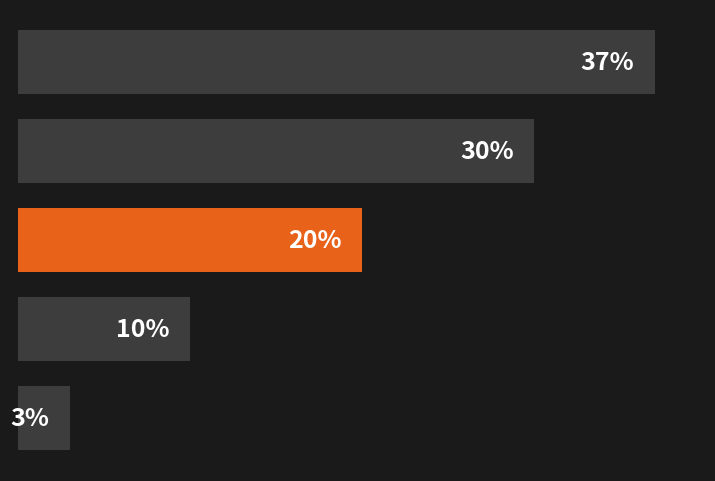

Does the chart contain any negative values?

No